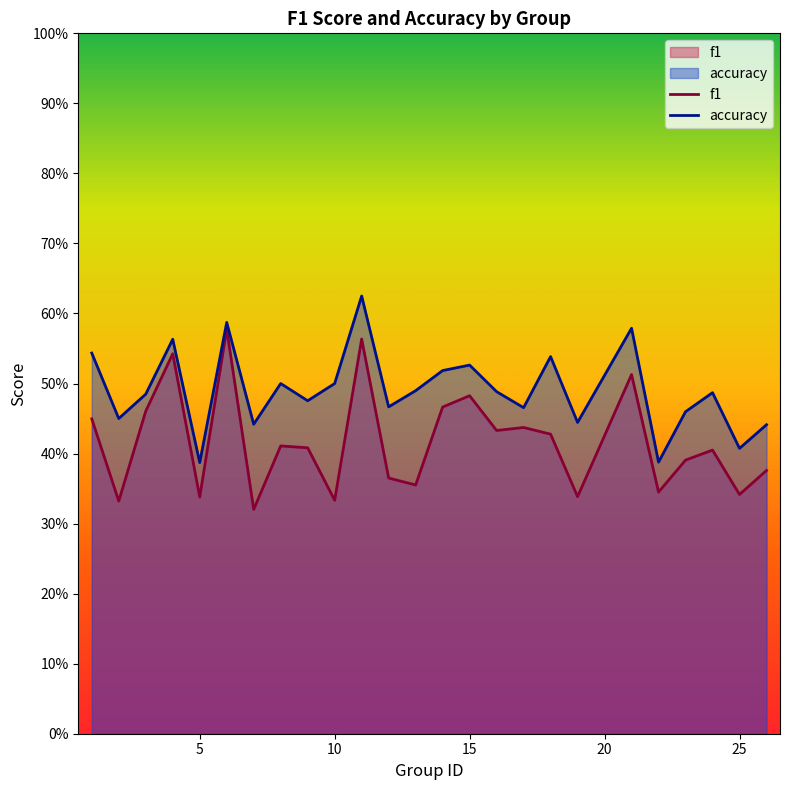

Rank the series at 17 from lowest to highest value.

f1, accuracy